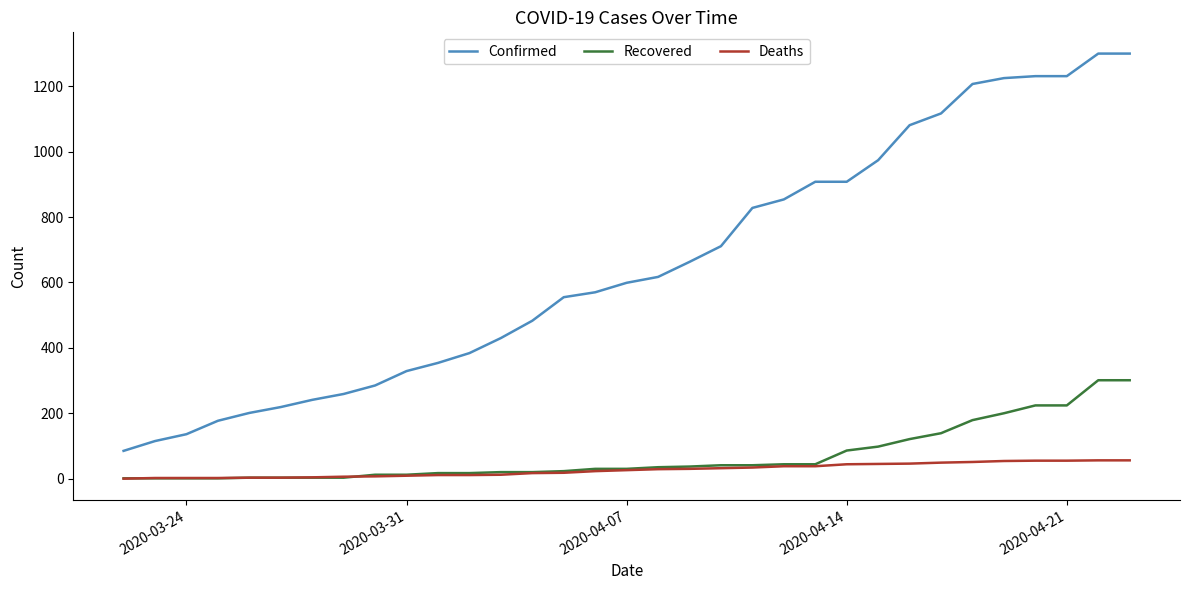

Which series has the largest total across all categories?

Confirmed